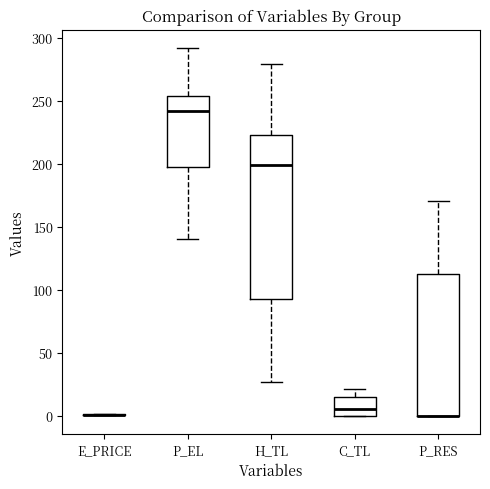

Comparing the boxes themselves (not the whiskers), which one is the tallest?

H_TL